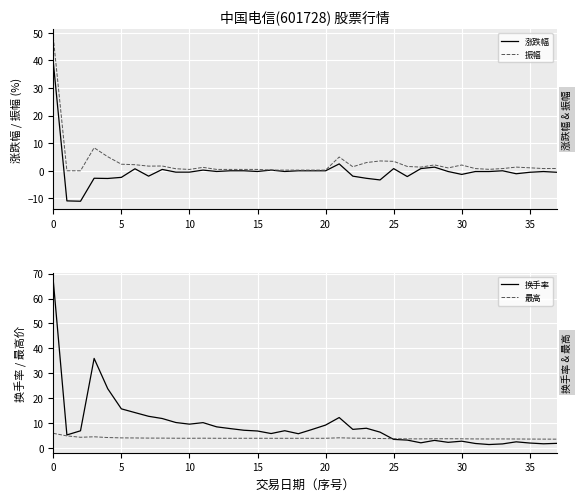

What value does the 涨跌幅 series have at 35?

-0.5